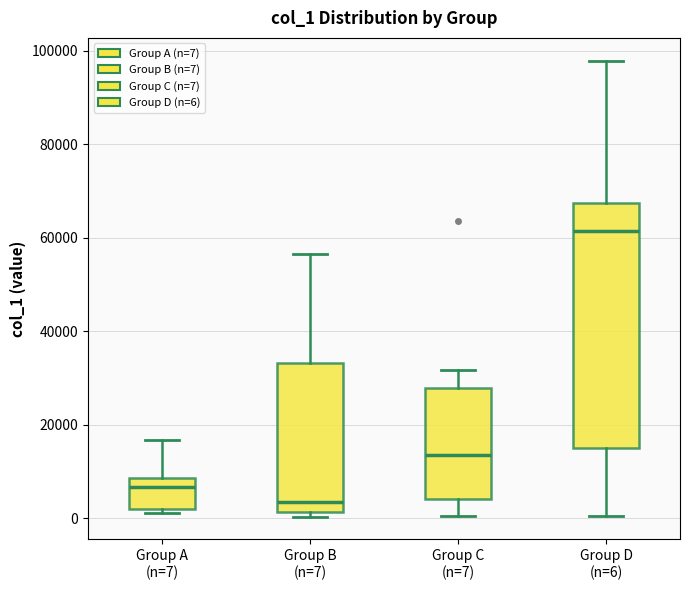

Which box is the tallest, from its lower edge to its upper edge?

Group D (n=6)